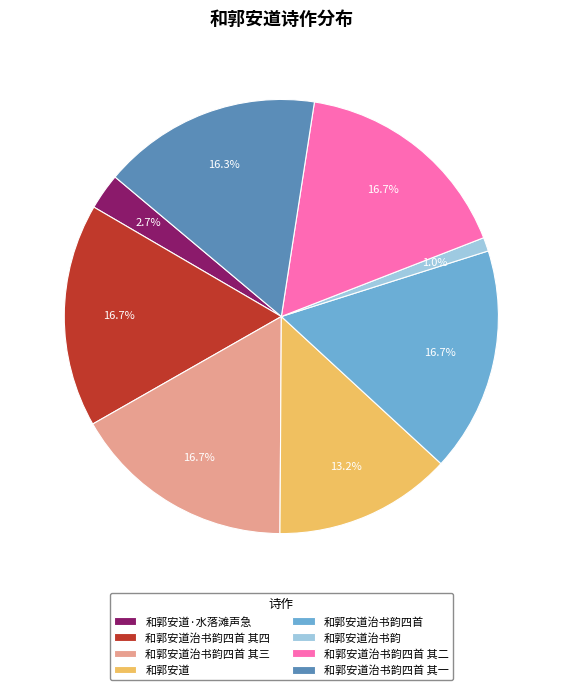

To the nearest percent, what portion does 和郭安道治书韵四首 其一 represent?

16%